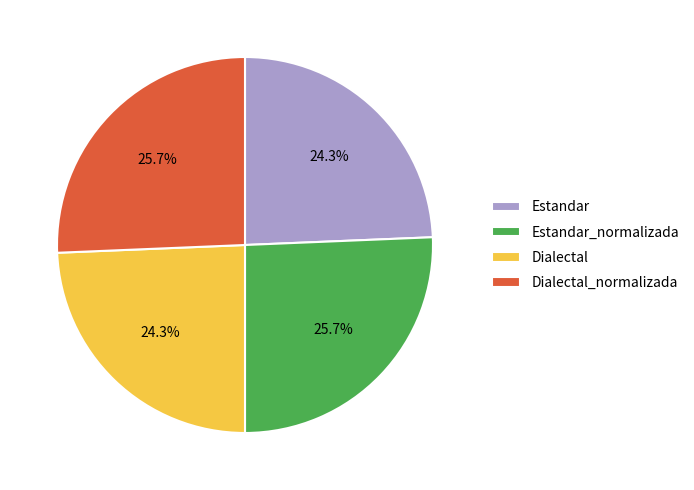

What portion of the pie excludes Dialectal_normalizada?

74.3%